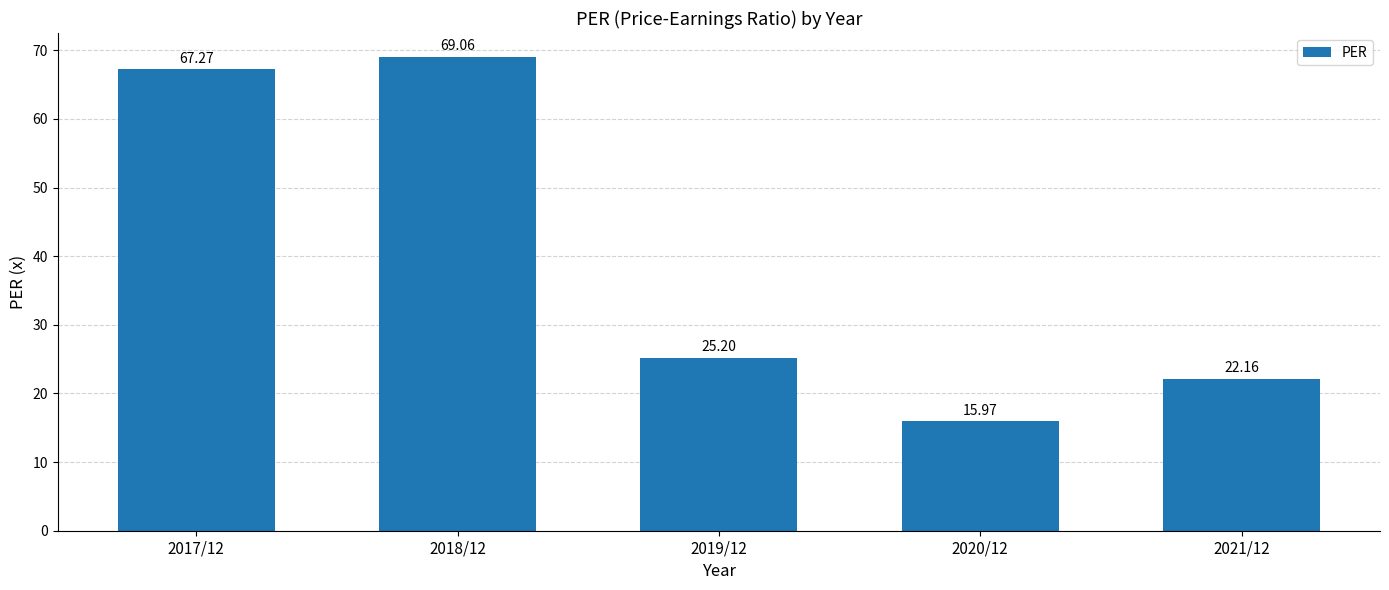

Between 2018/12 and 2020/12, which is larger?

2018/12